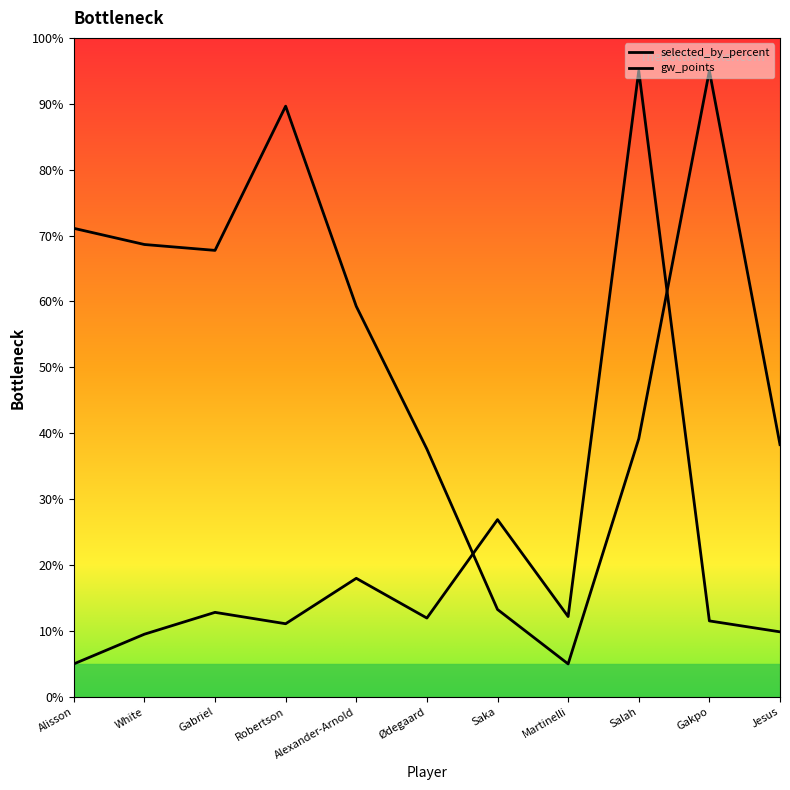

Does the chart have visible grid lines?

No